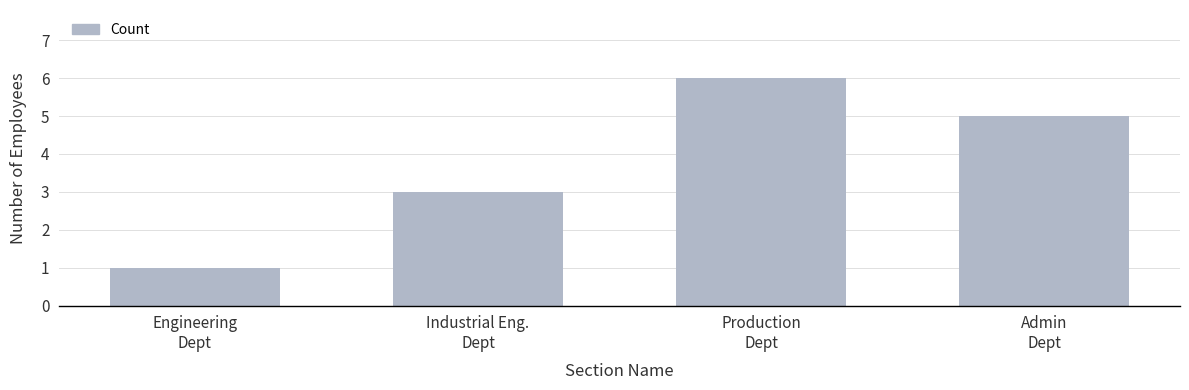

Reading left to right, transcribe all the data shown in this chart.

Engineering
Dept=1	Industrial Eng.
Dept=3	Production
Dept=6	Admin
Dept=5